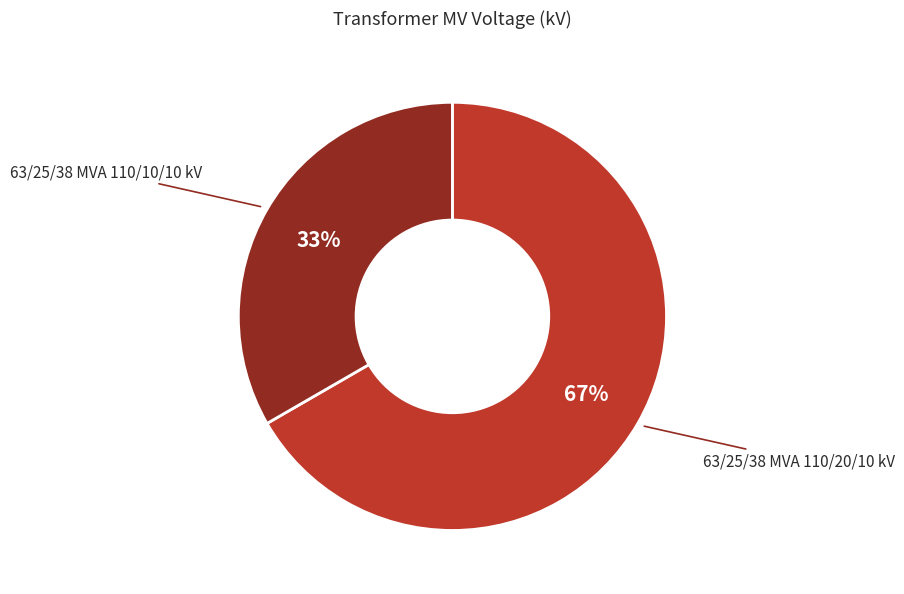

To the nearest percent, what is the average slice percentage?

50%